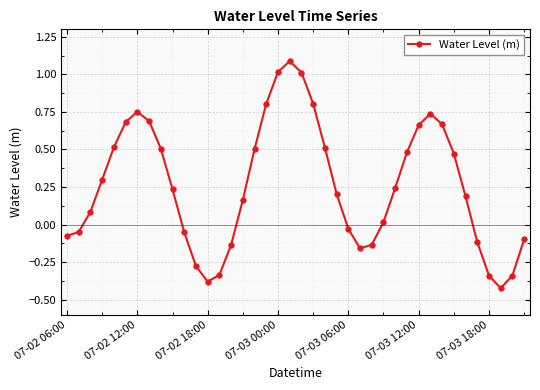

How many points are higher than both their immediate neighbors (excluding endpoints)?

3